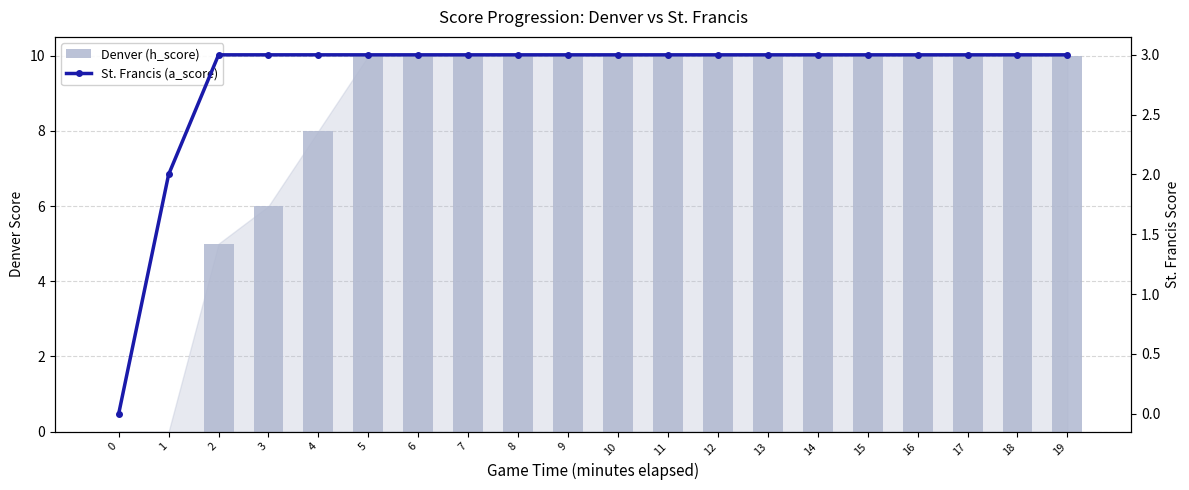

Rank the categories by St. Francis (a_score) value from highest to lowest.

2, 3, 4, 5, 6, 7, 8, 9, 10, 11, 12, 13, 14, 15, 16, 17, 18, 19, 1, 0